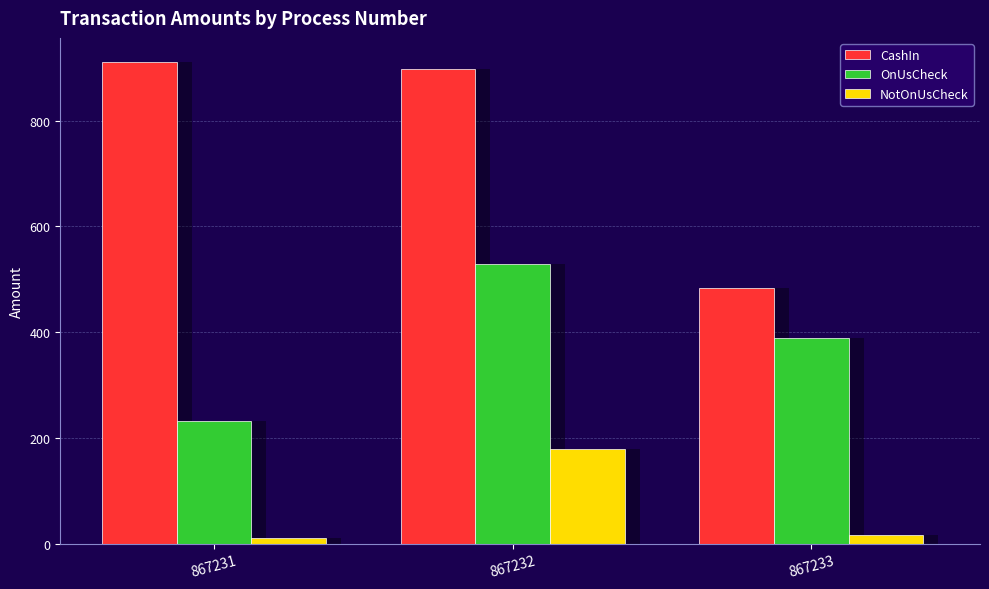

List the series in order of their peak value, lowest first.

NotOnUsCheck, OnUsCheck, CashIn